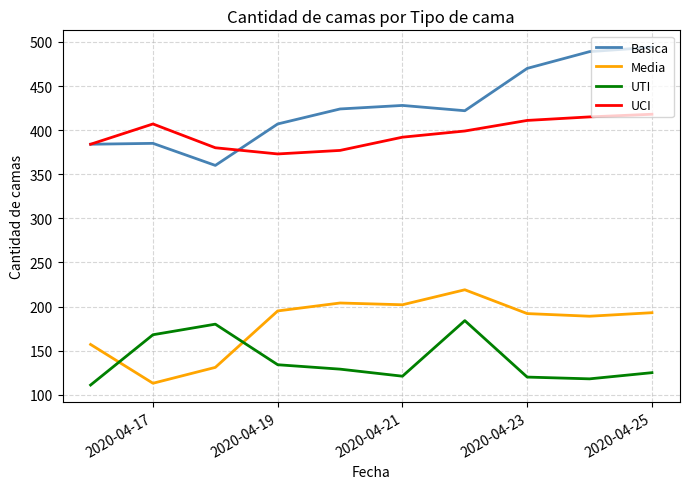

Rank the series by their maximum value, from highest to lowest.

Basica, UCI, Media, UTI